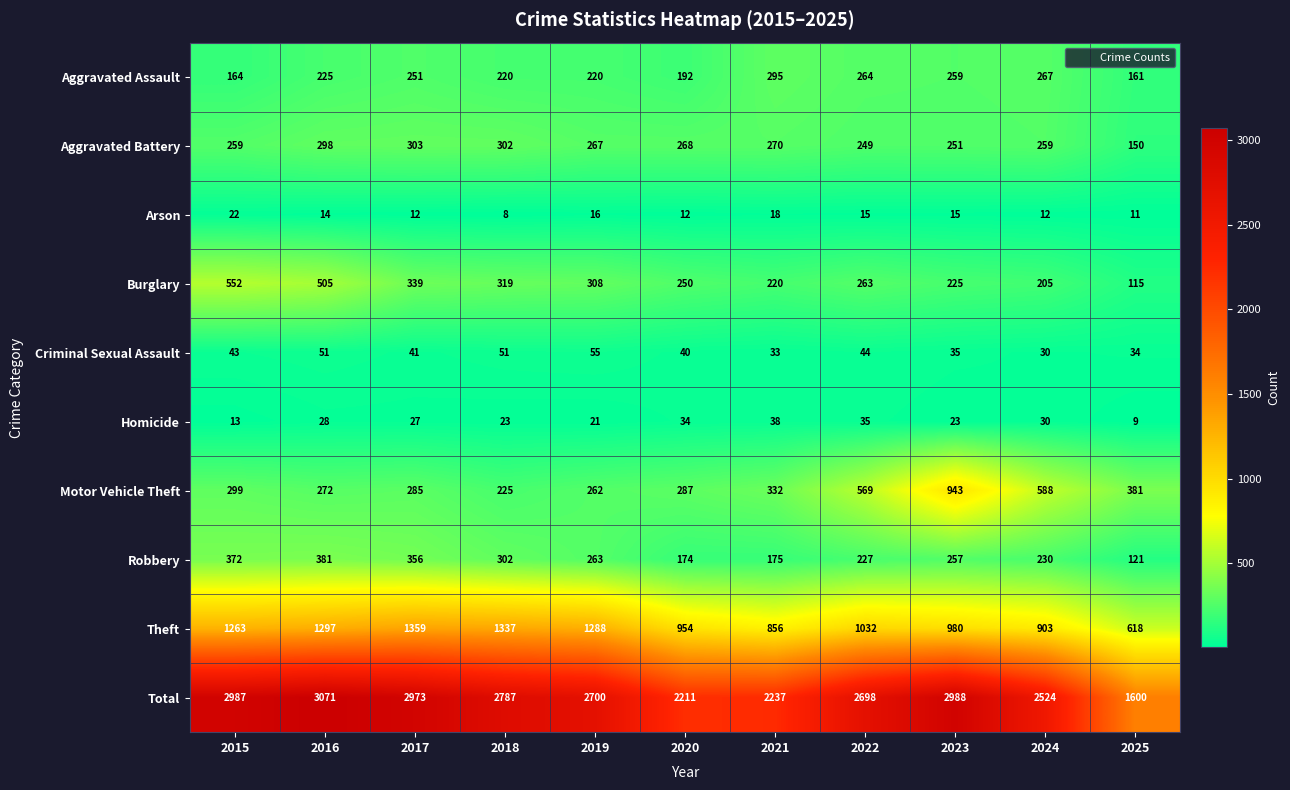

Between 2018 and 2021, which series saw the biggest shift?

Total